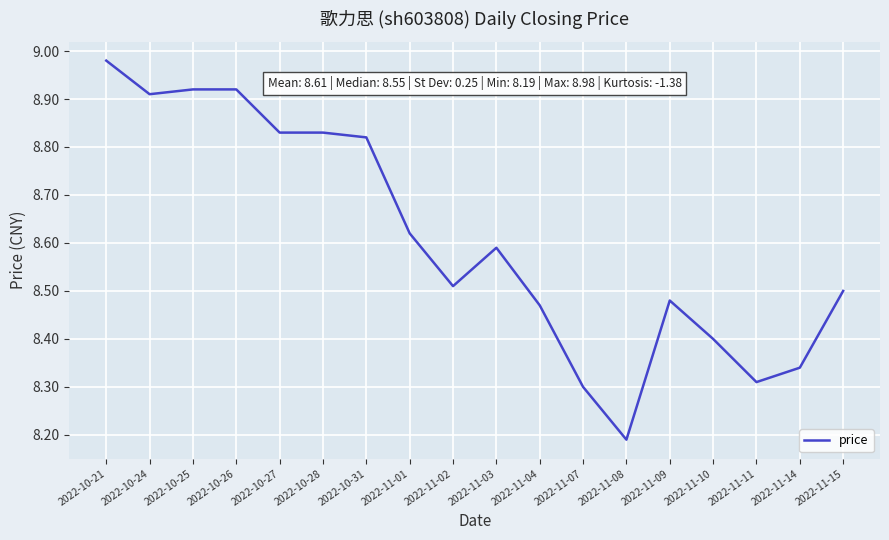

Approximately how many times larger is the value at 2022-11-11 compared to 2022-10-28?

0.9